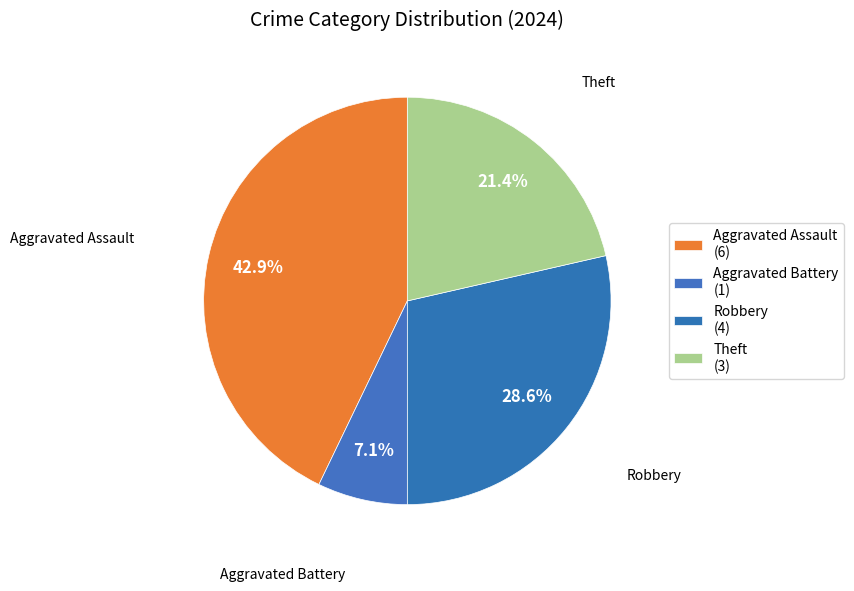

To the nearest percent, what portion does Robbery represent?

29%